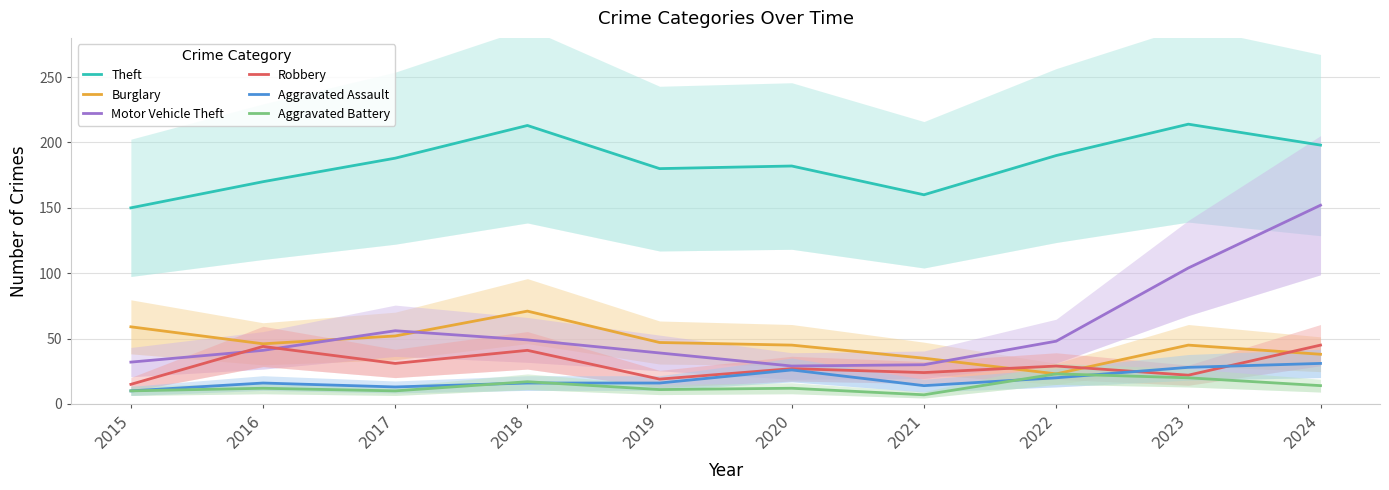

What is the value of the Theft point at the 4th from the left?

213